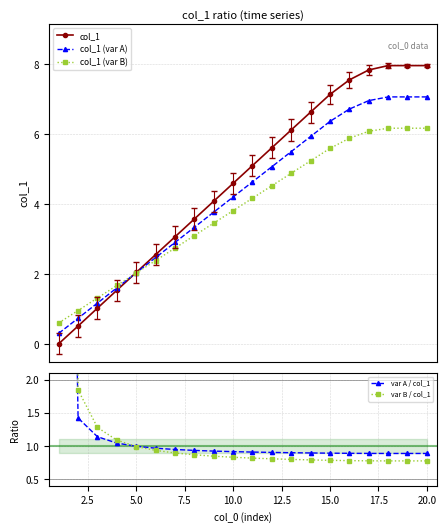

How many data points in col_1 are less than 5?

10